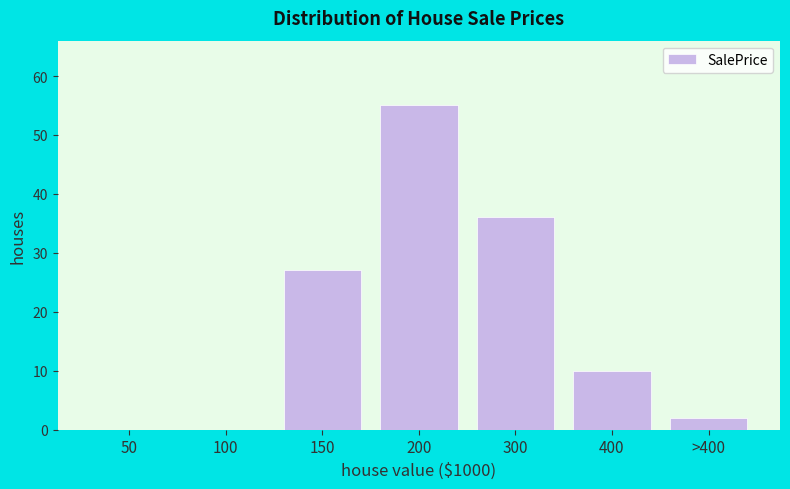

Reading left to right, what are all the values shown in this chart?

50=0	100=0	150=27	200=55	300=36	400=10	>400=2